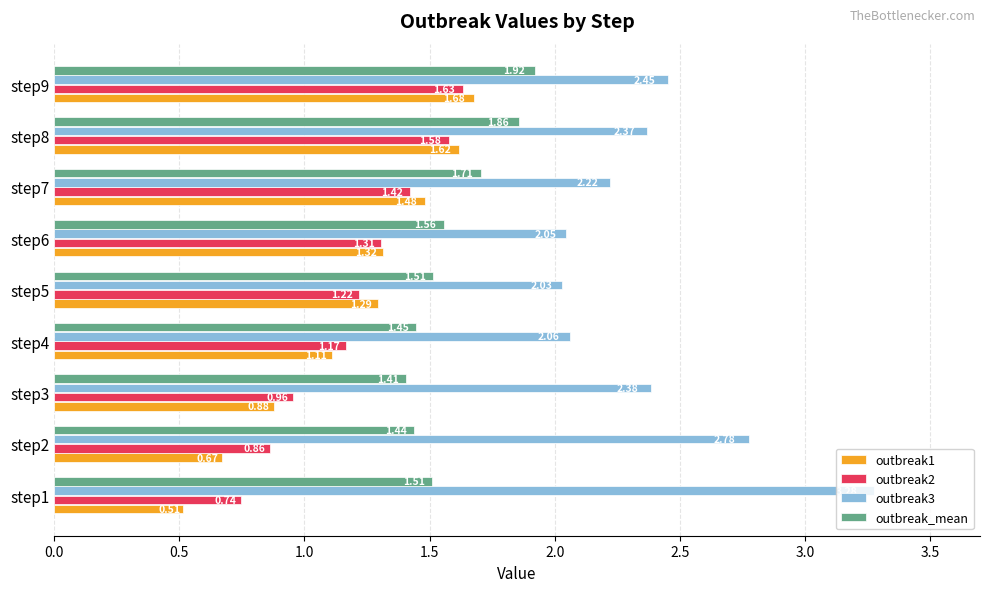

At how many categories does at least one series exceed 1?

9